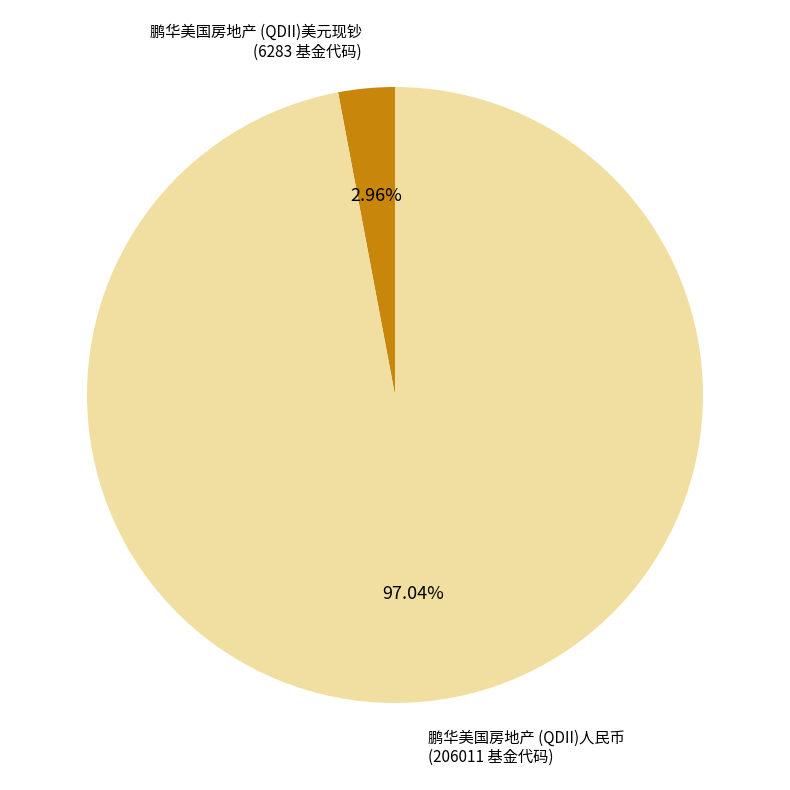

Count the number of slices in the pie.

2